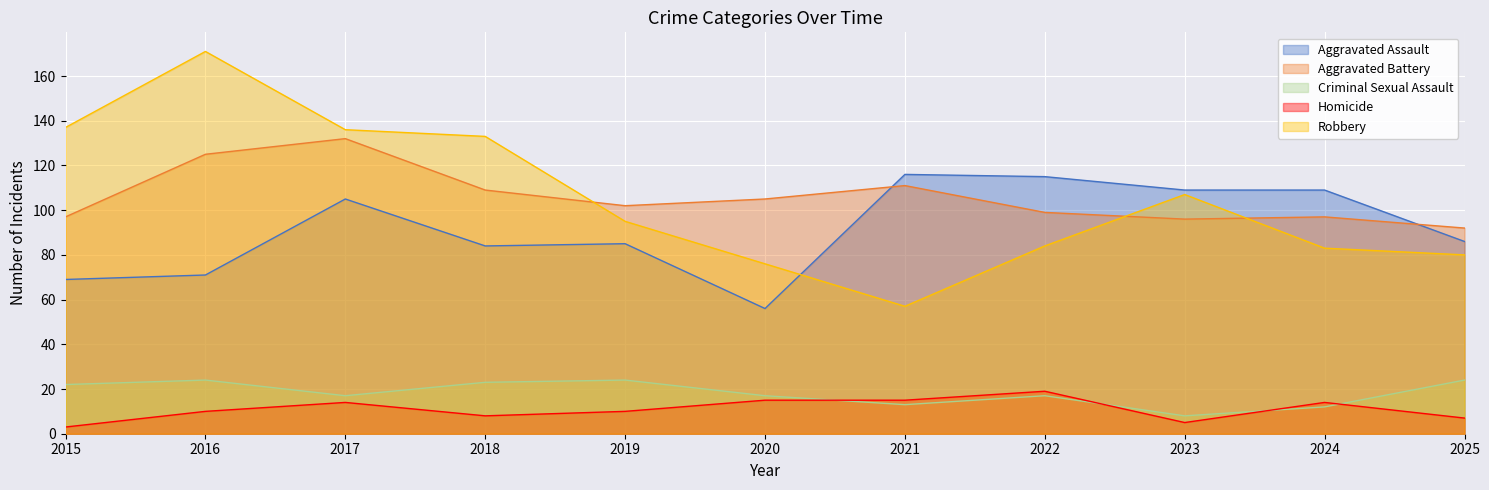

What is the total value across all series at 2015?

328